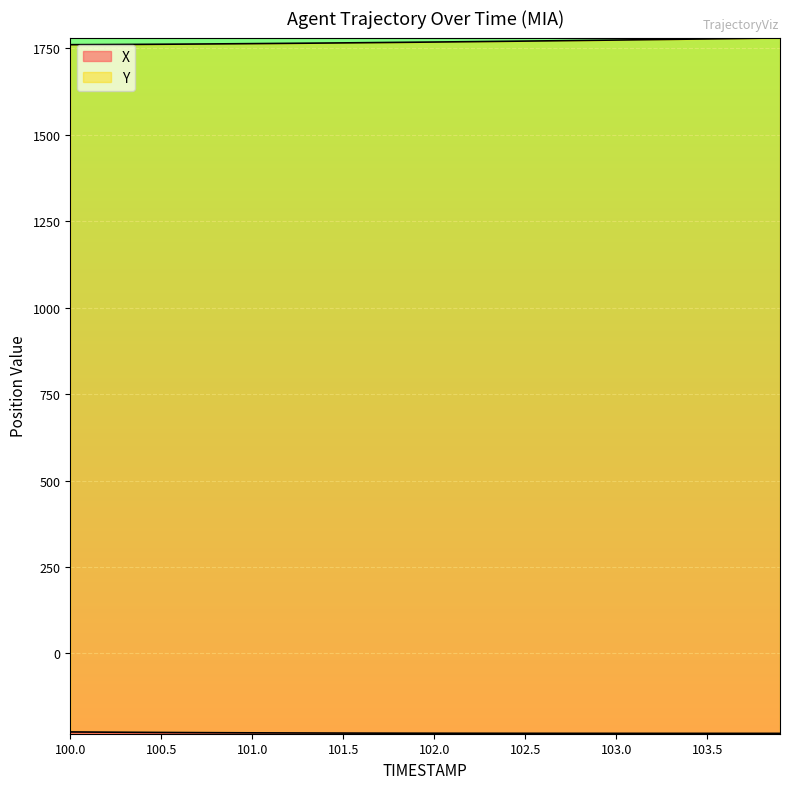

Reading right to left, transcribe all the data shown in this chart.

X: 103.9=-231.1	103.8=-231.1	103.7=-231.1	103.6=-231.1	103.5=-231.1	103.4=-231.1	103.3=-231.1	103.2=-231.1	103.1=-231.0	103.0=-231.0	102.9=-231.0	102.8=-231.0	102.7=-231.0	102.6=-231.0	102.5=-230.9	102.4=-230.9	102.3=-230.9	102.2=-230.8	102.1=-230.8	102.0=-230.7	101.9=-230.6	101.8=-230.6	101.7=-230.5	101.6=-230.4	101.5=-230.3	101.4=-230.1	101.3=-230.0	101.2=-229.9	101.1=-229.7	101.0=-229.5	100.9=-229.4	100.8=-229.2	100.7=-228.9	100.6=-228.7	100.5=-228.4	100.4=-228.2	100.3=-227.9	100.2=-227.6	100.1=-227.3	100.0=-226.9
Y: 103.9=1779.7	103.8=1778.9	103.7=1778.2	103.6=1777.5	103.5=1776.8	103.4=1776.1	103.3=1775.5	103.2=1774.8	103.1=1774.2	103.0=1773.5	102.9=1772.9	102.8=1772.3	102.7=1771.7	102.6=1771.1	102.5=1770.5	102.4=1770.0	102.3=1769.4	102.2=1768.8	102.1=1768.3	102.0=1767.8	101.9=1767.3	101.8=1766.8	101.7=1766.3	101.6=1765.8	101.5=1765.3	101.4=1764.9	101.3=1764.4	101.2=1764.0	101.1=1763.6	101.0=1763.2	100.9=1762.8	100.8=1762.4	100.7=1762.0	100.6=1761.7	100.5=1761.4	100.4=1761.1	100.3=1760.8	100.2=1760.5	100.1=1760.3	100.0=1760.1